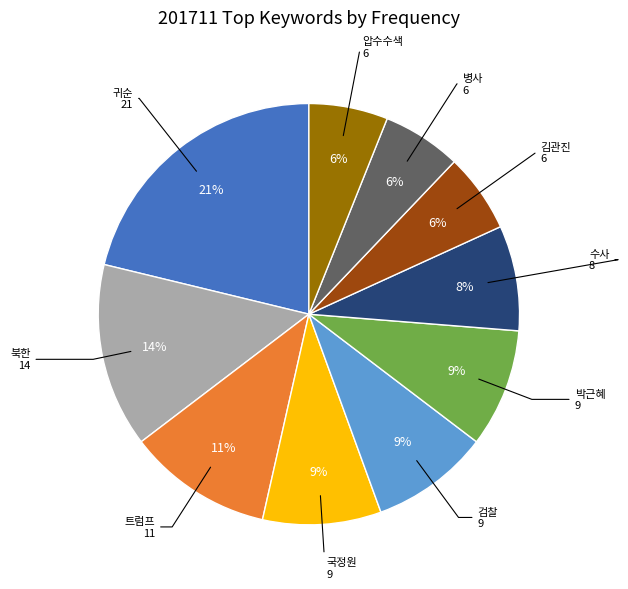

Is it true that 병사 is 6% of the pie?

True